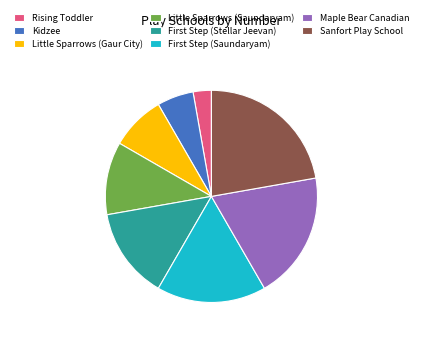

Does any single category account for the majority?

No